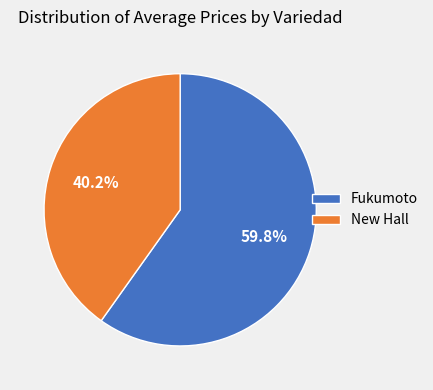

What is the ratio of the value at Fukumoto to the value at New Hall?

1.5